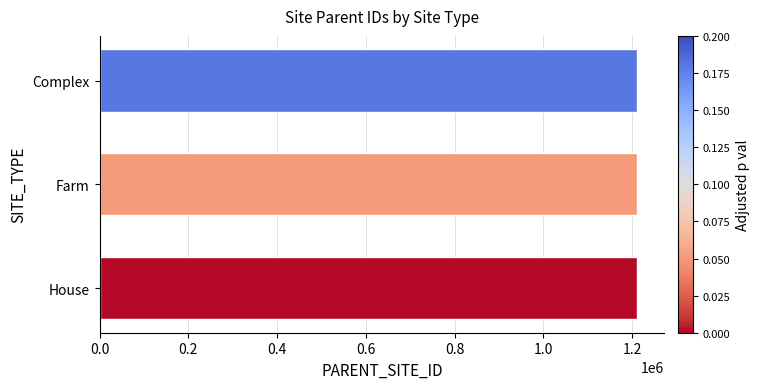

Count the number of data series in this chart.

1